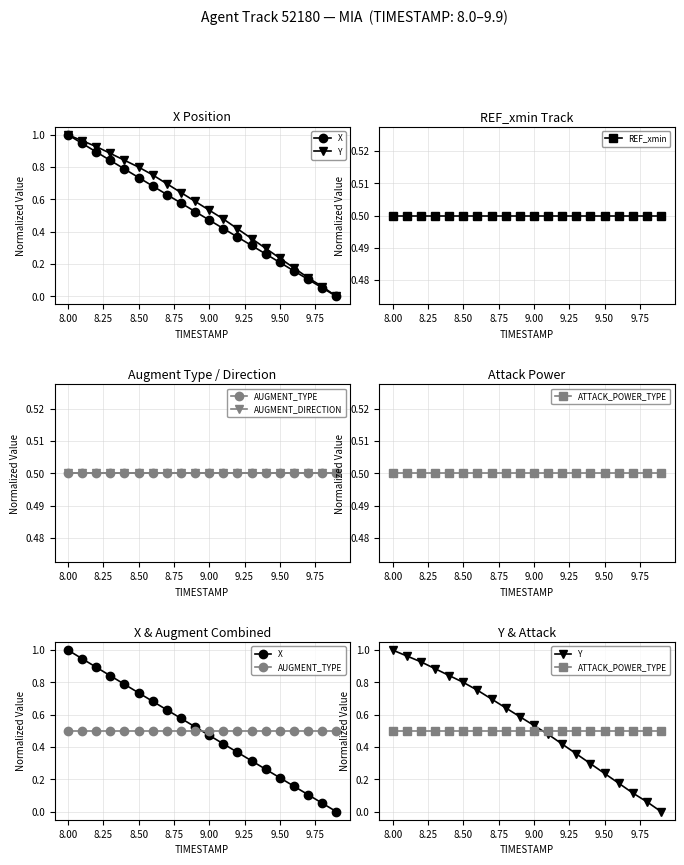

What is the difference between the highest and lowest values at 8.00?

0.5